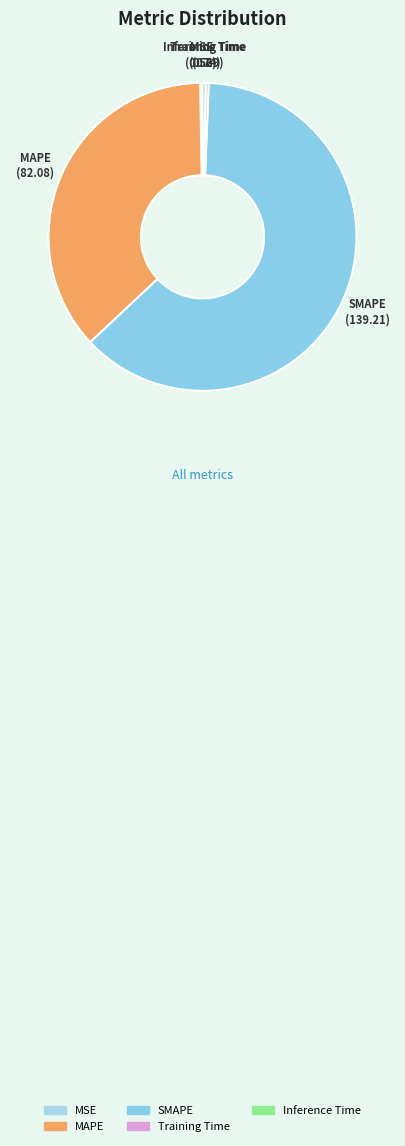

Is SMAPE the majority of the pie?

Yes